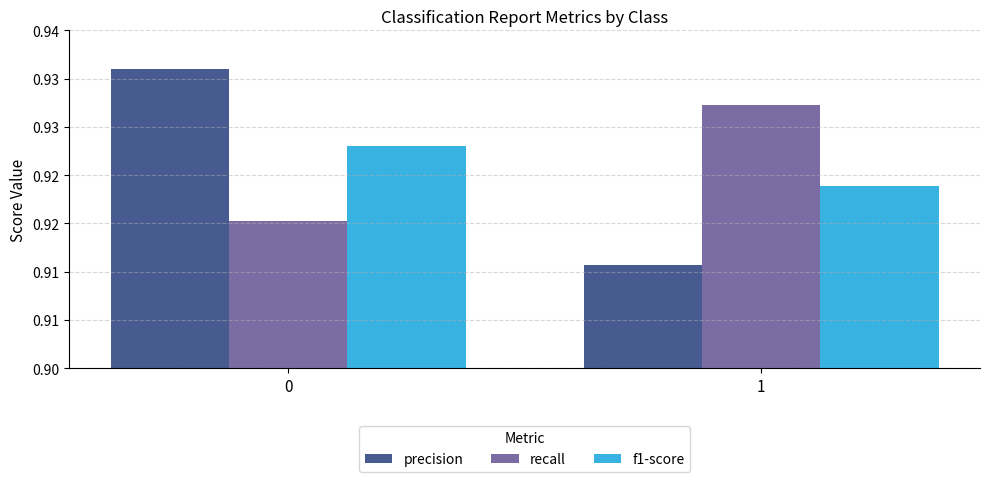

Does the chart contain stacked bars?

No